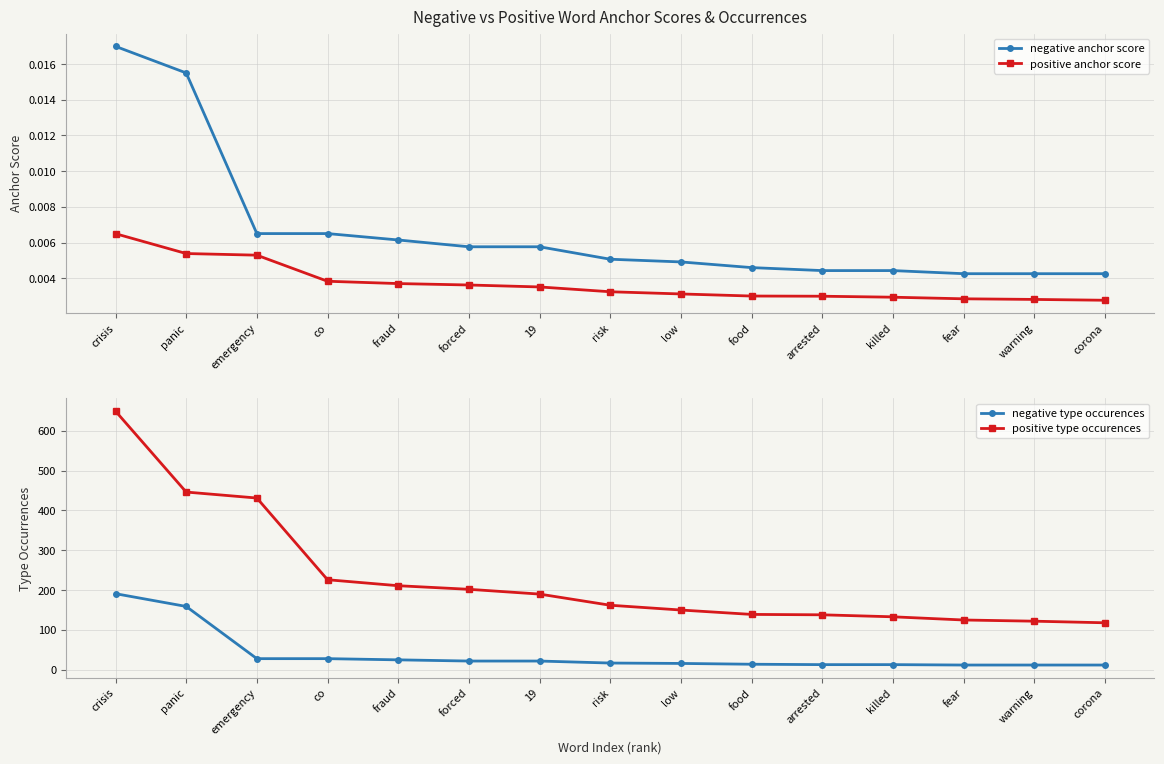

True or false: negative anchor score has a value of 0.0 at food.

True